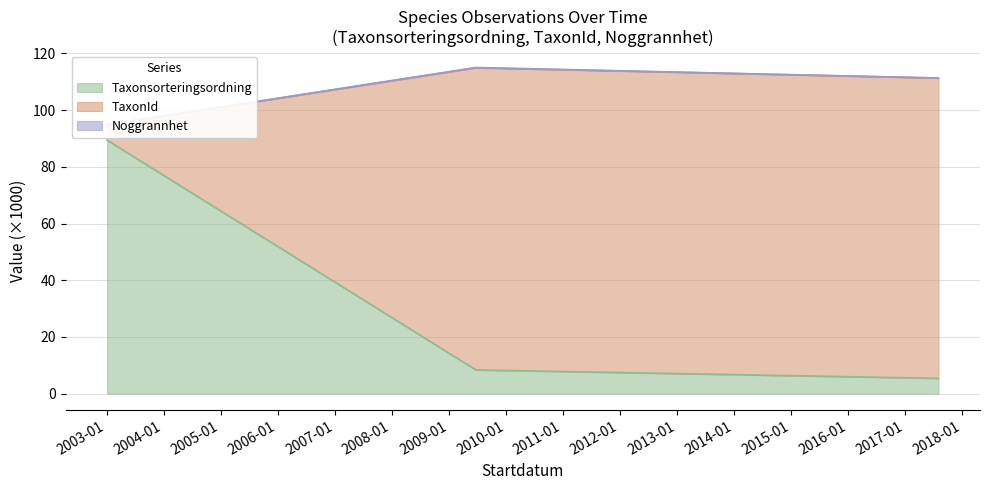

Between 2009-06-23 and 2003-01-04, which is larger?

2003-01-04